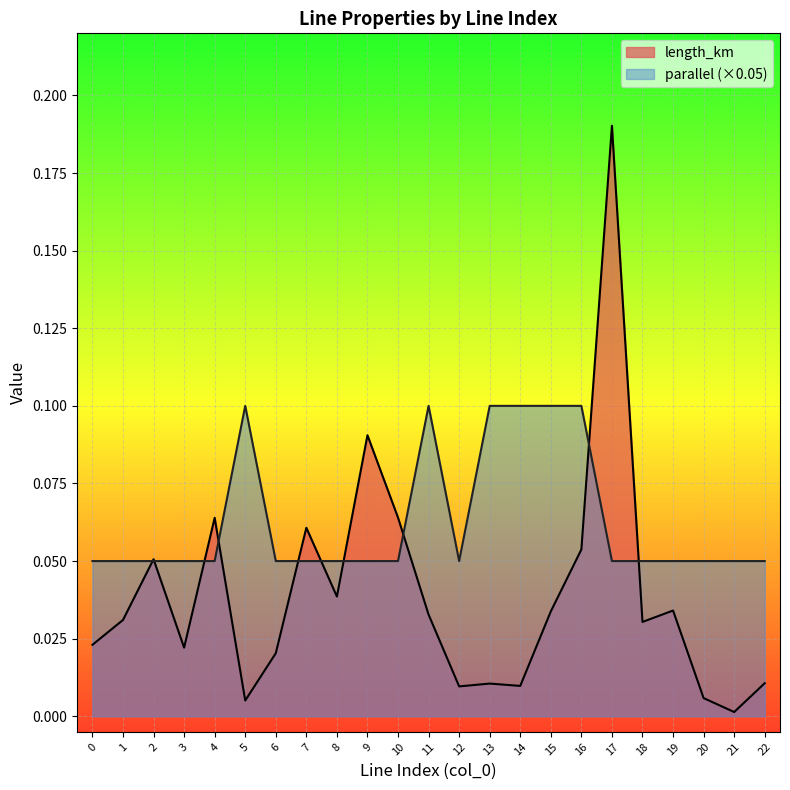

Reading left to right, extract all data points from this chart.

length_km: 0=0.0	1=0.0	2=0.1	3=0.0	4=0.1	5=0.0	6=0.0	7=0.1	8=0.0	9=0.1	10=0.1	11=0.0	12=0.0	13=0.0	14=0.0	15=0.0	16=0.1	17=0.2	18=0.0	19=0.0	20=0.0	21=0.0	22=0.0
parallel: 0=0.1	1=0.1	2=0.1	3=0.1	4=0.1	5=0.1	6=0.1	7=0.1	8=0.1	9=0.1	10=0.1	11=0.1	12=0.1	13=0.1	14=0.1	15=0.1	16=0.1	17=0.1	18=0.1	19=0.1	20=0.1	21=0.1	22=0.1